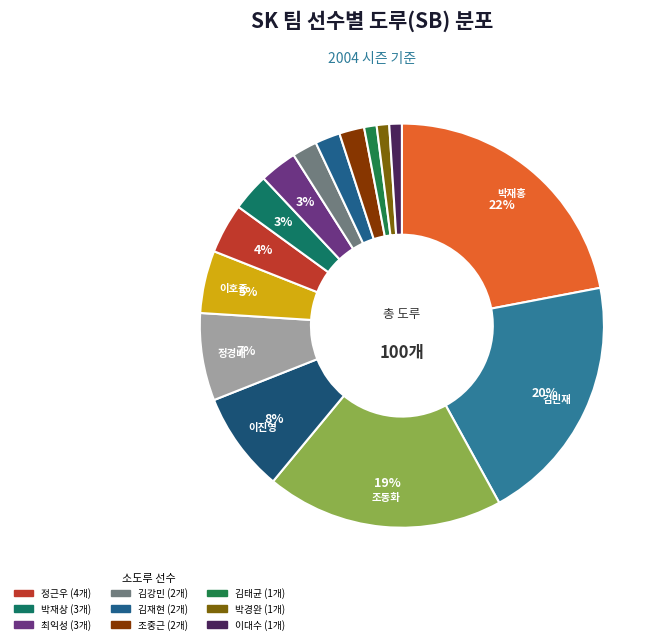

Which category has the biggest portion of the pie?

박재홍